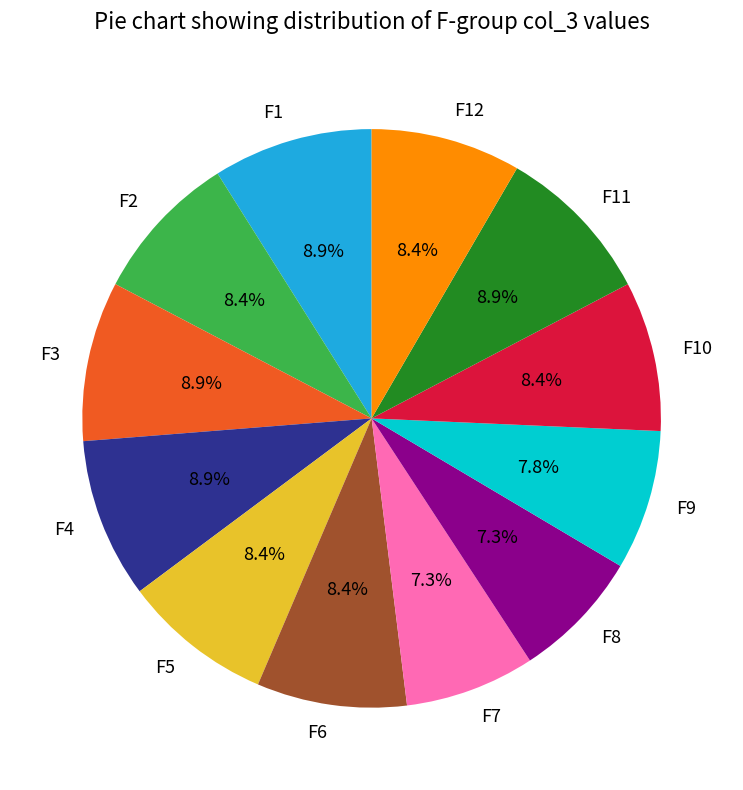

Combined, do F1 and F11 account for over 50%?

No